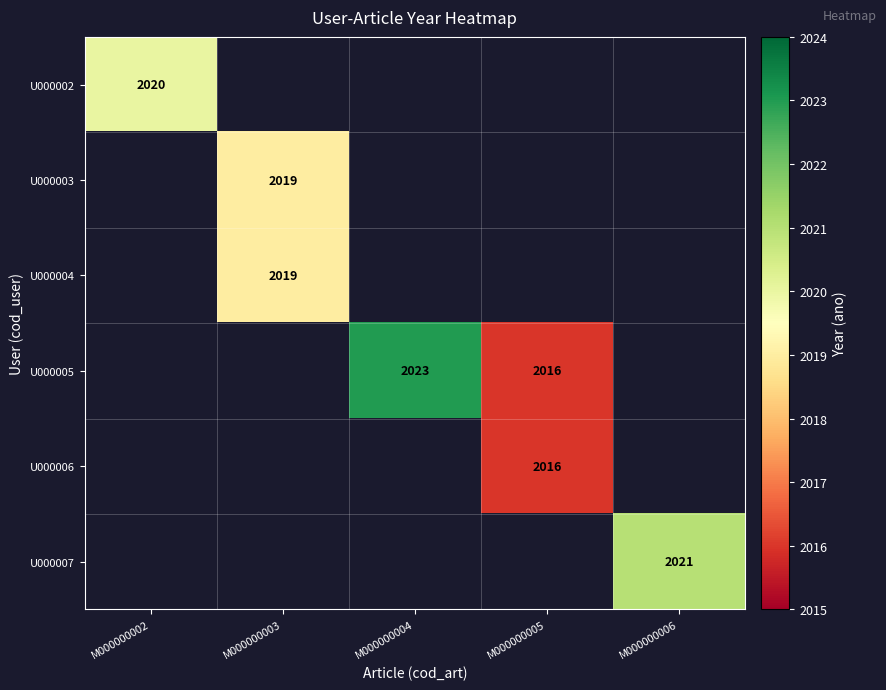

How many data points does each series have?

5